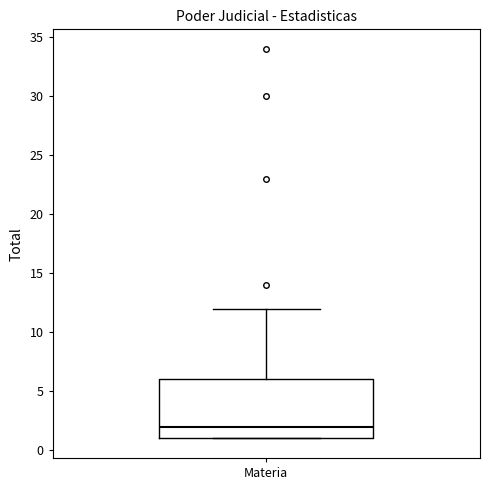

Where is the lower edge of the box for Materia on the y-axis? The values are not printed on the chart, so give them approximately, as read against the axis.

1